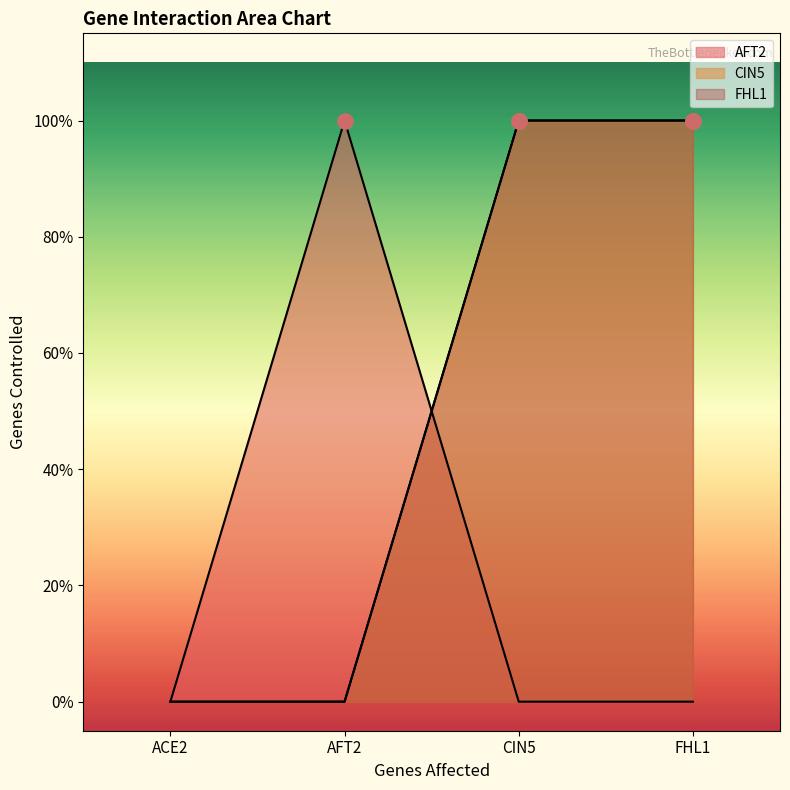

What are all the series names shown in the legend?

AFT2, CIN5, FHL1